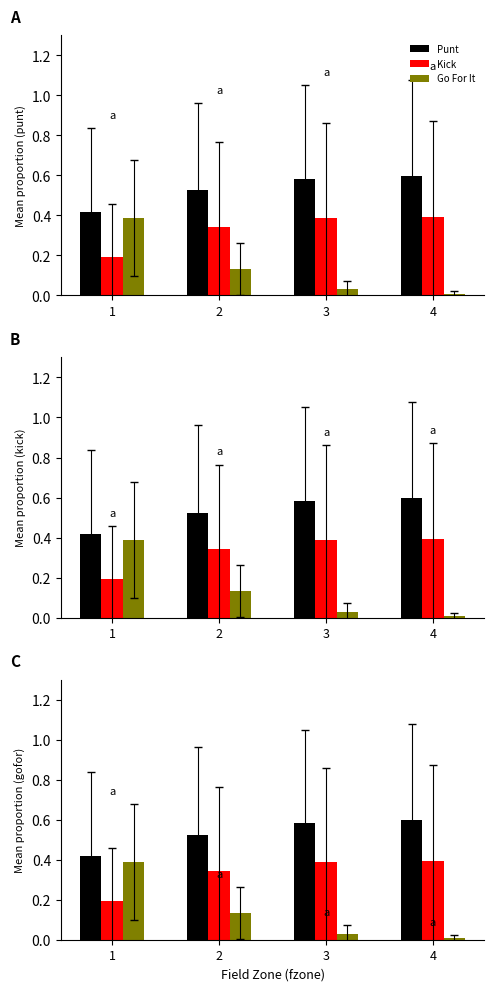

Is it true that Kick equals 0.4 at 4?

True